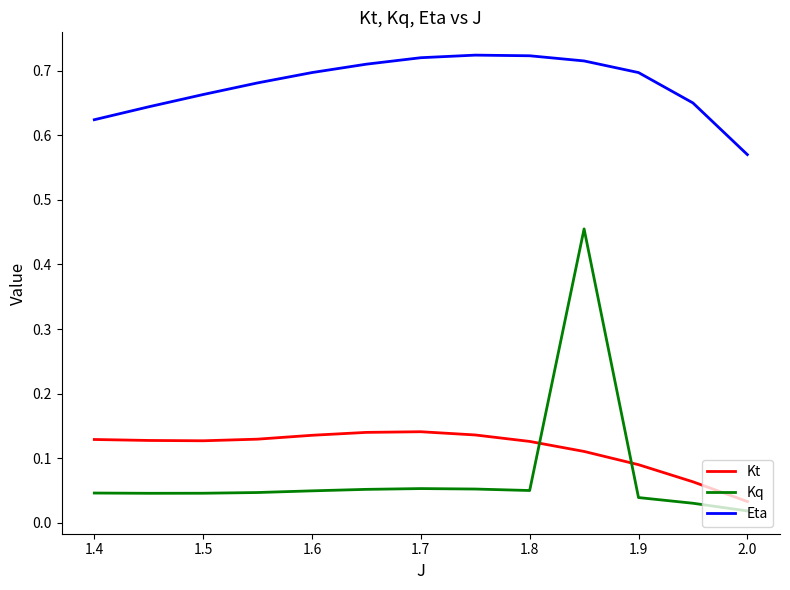

True or false: Kq and Kt cross at least once.

True